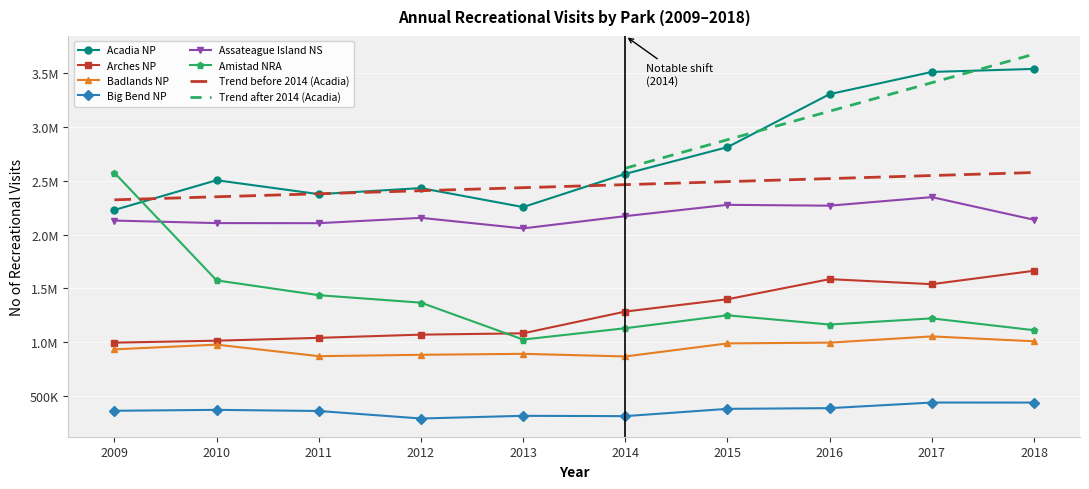

True or false: Arches NP and Acadia NP cross at least once.

False